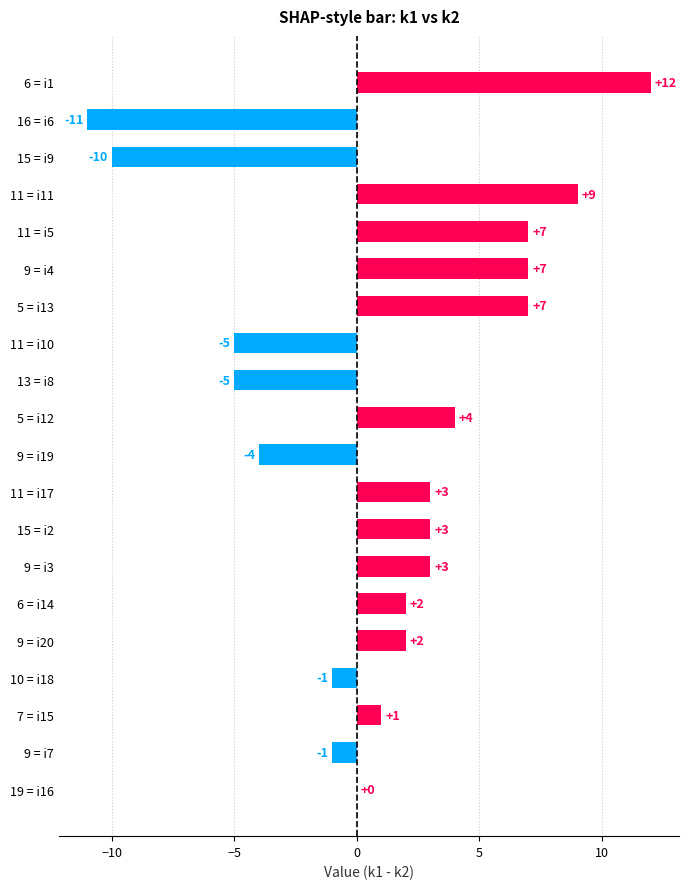

Is it true that the value at 11 = i10 is -7?

False